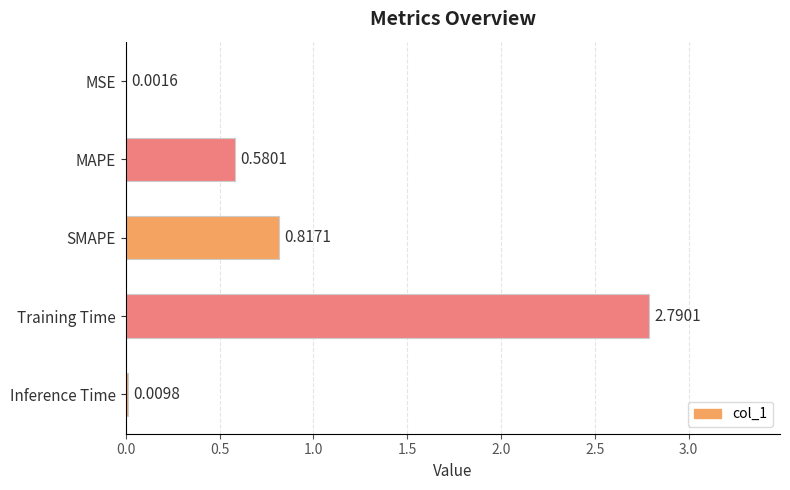

At which label is the value closest to 1?

SMAPE